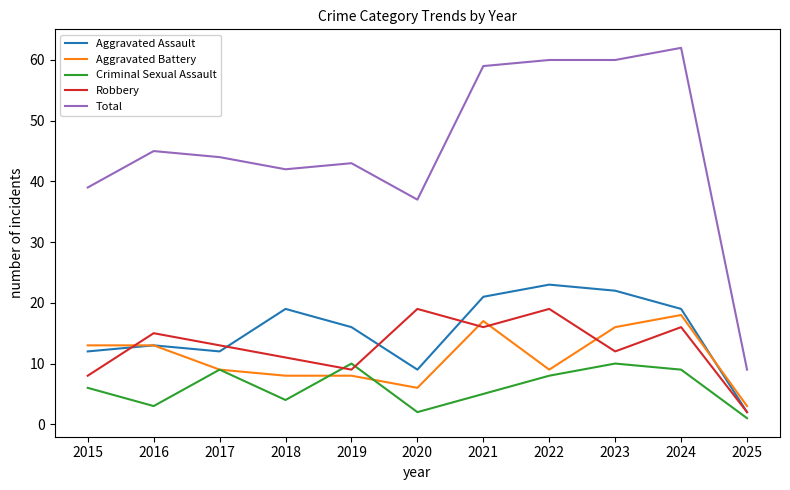

True or false: Criminal Sexual Assault and Total cross at least once.

False